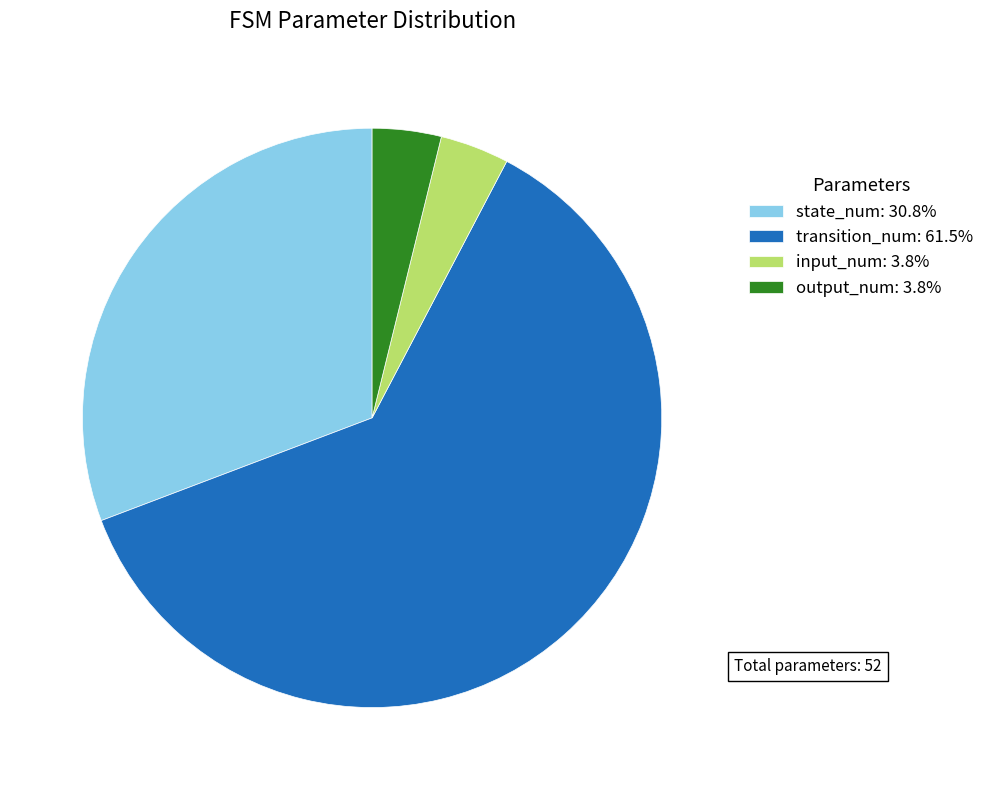

Do output_num and state_num together represent more than half of the pie?

No